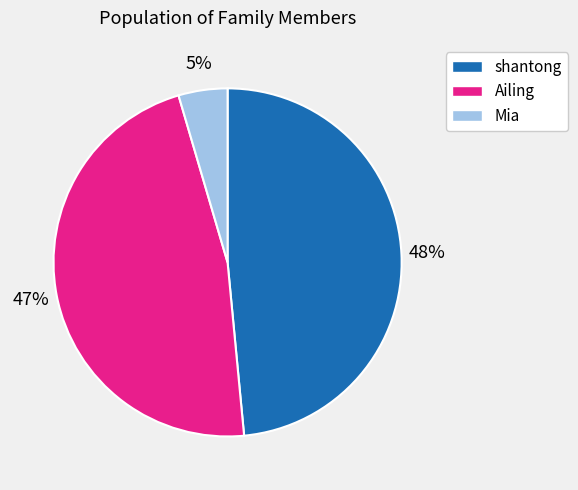

Which category has the smallest portion of the pie?

Mia